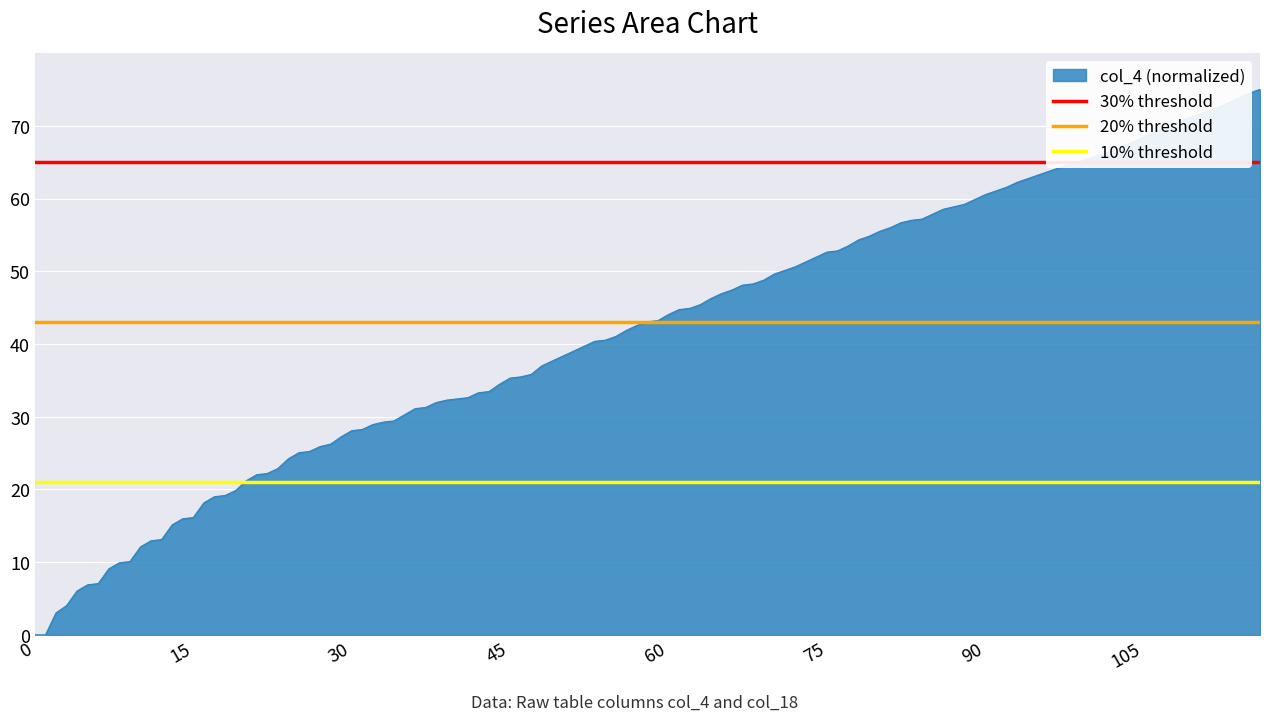

What is the sum of all 20% threshold values?

86